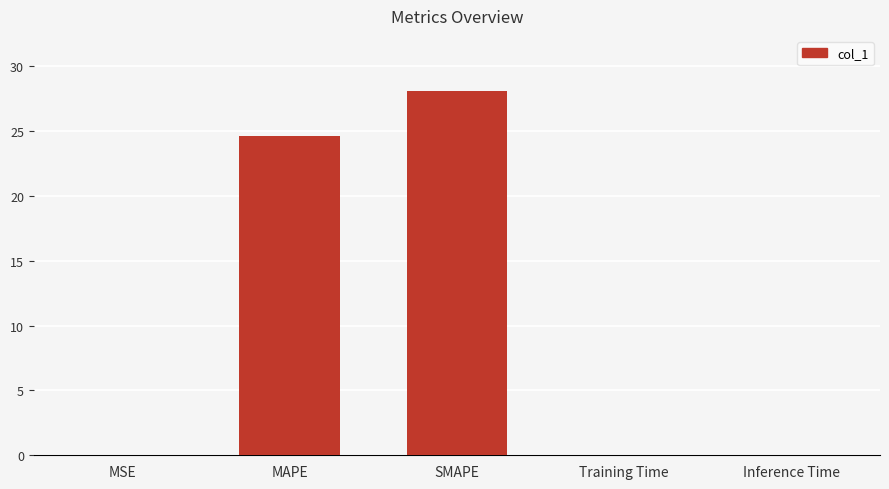

The value at SMAPE is 28.1. True or false?

True